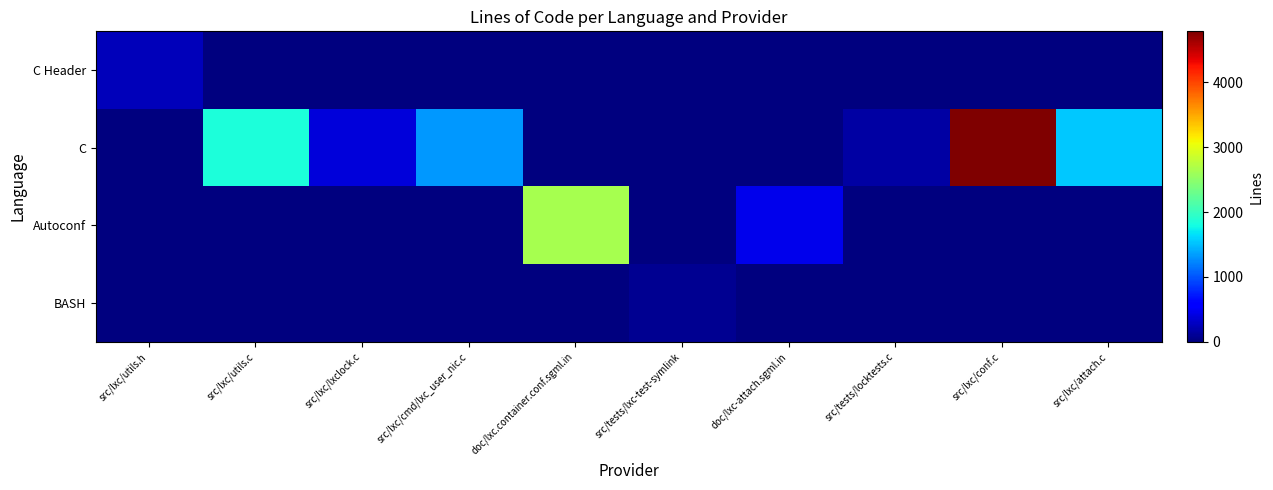

At how many categories does at least one series exceed 413?

6